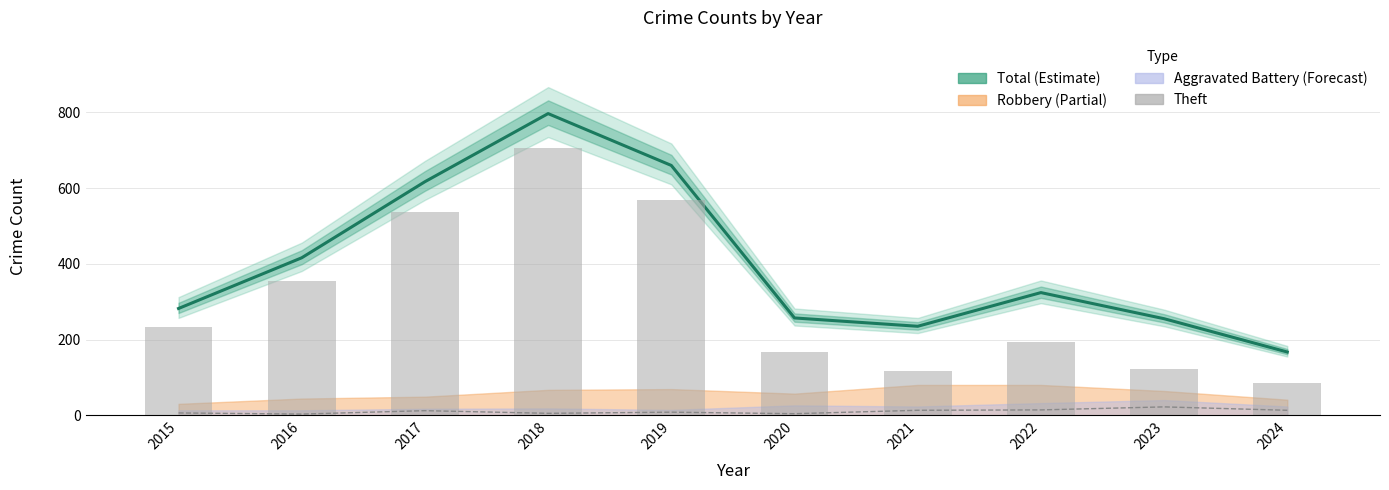

True or false: Total (Estimate) has a value of 167 at 2024.

True